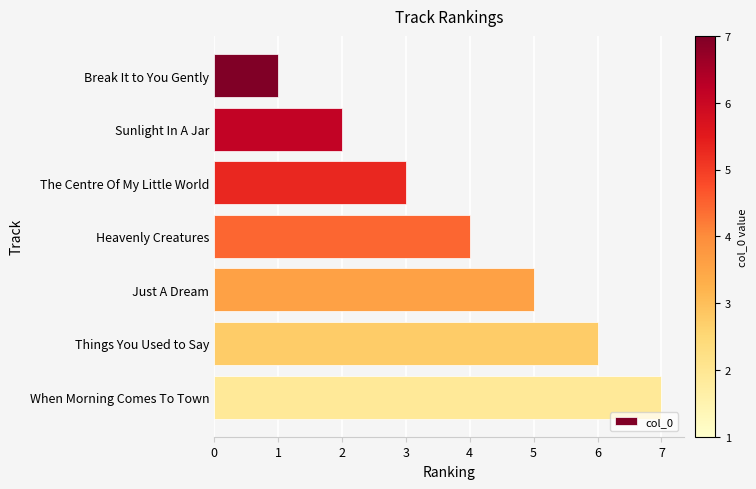

Between Things You Used to Say and Sunlight In A Jar, which is larger?

Things You Used to Say